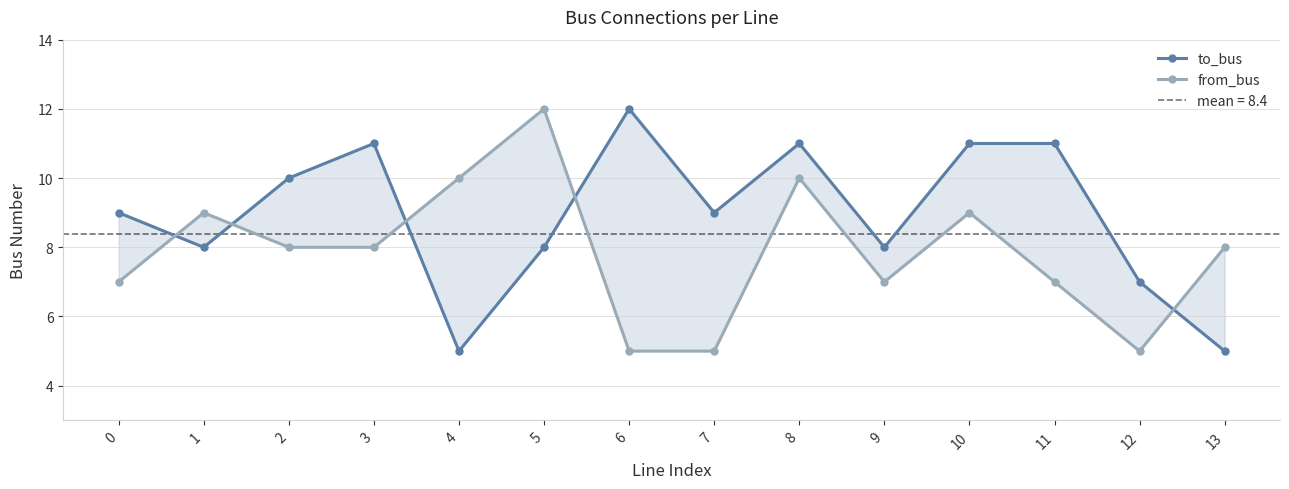

Is the value of from_bus at 3 greater than the value of to_bus at 1?

No